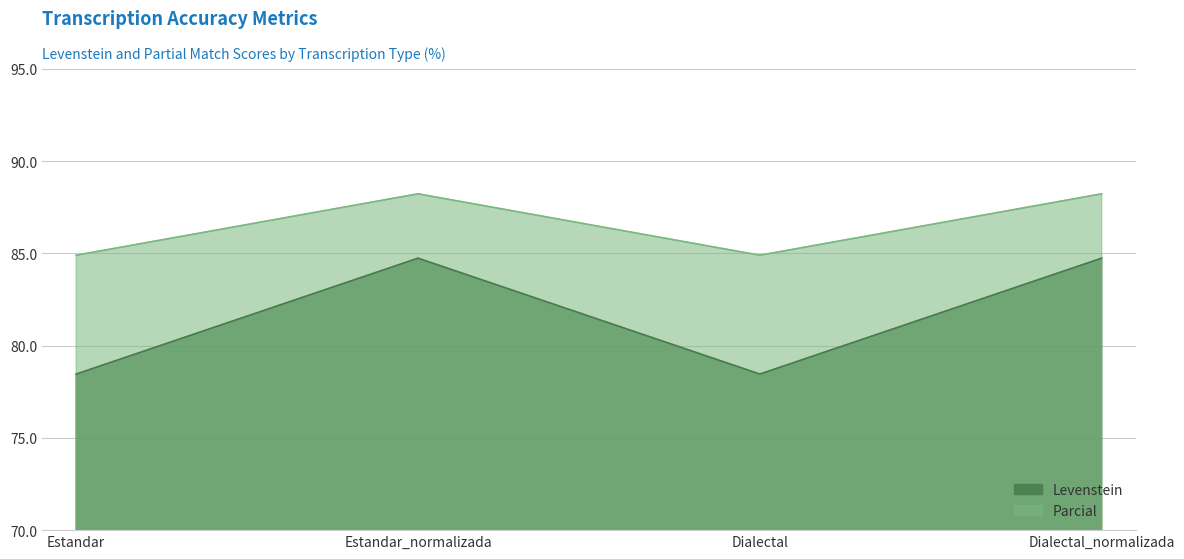

Which series changed the most between Estandar and Dialectal_normalizada?

Levenstein